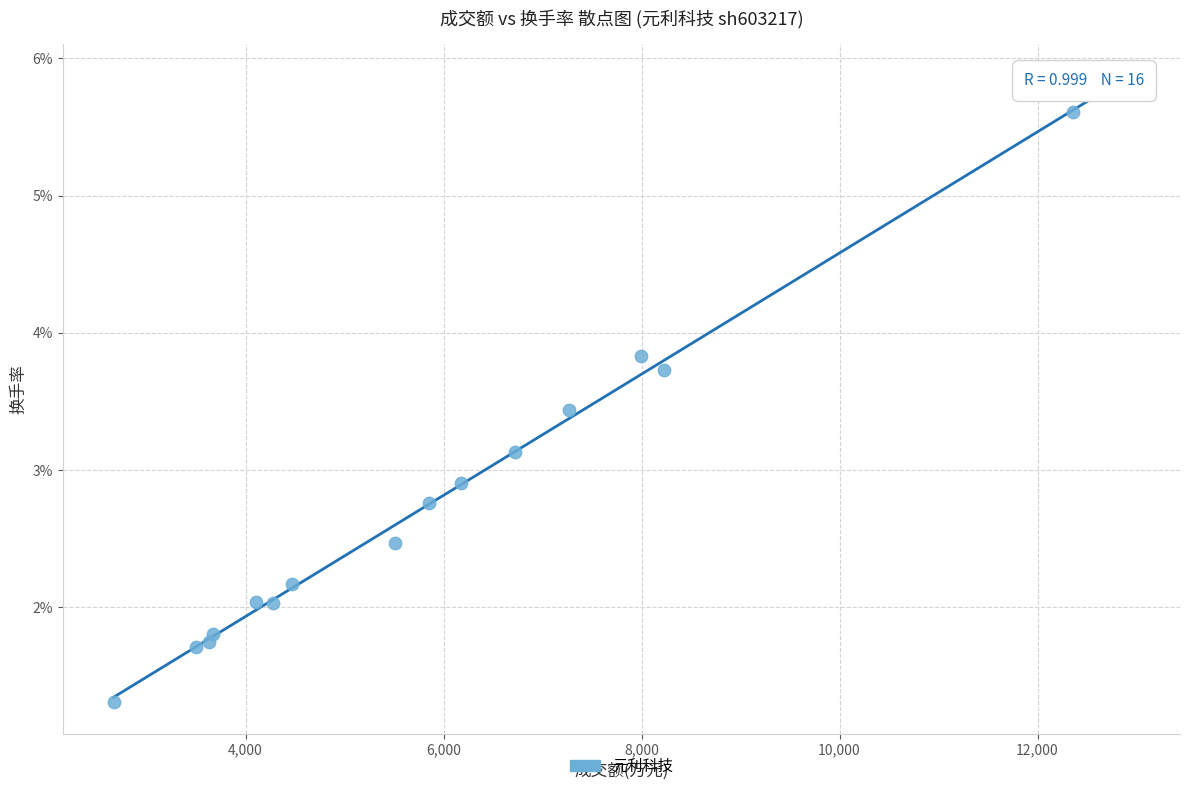

What is the range of Y values (max minus min)?

4.5